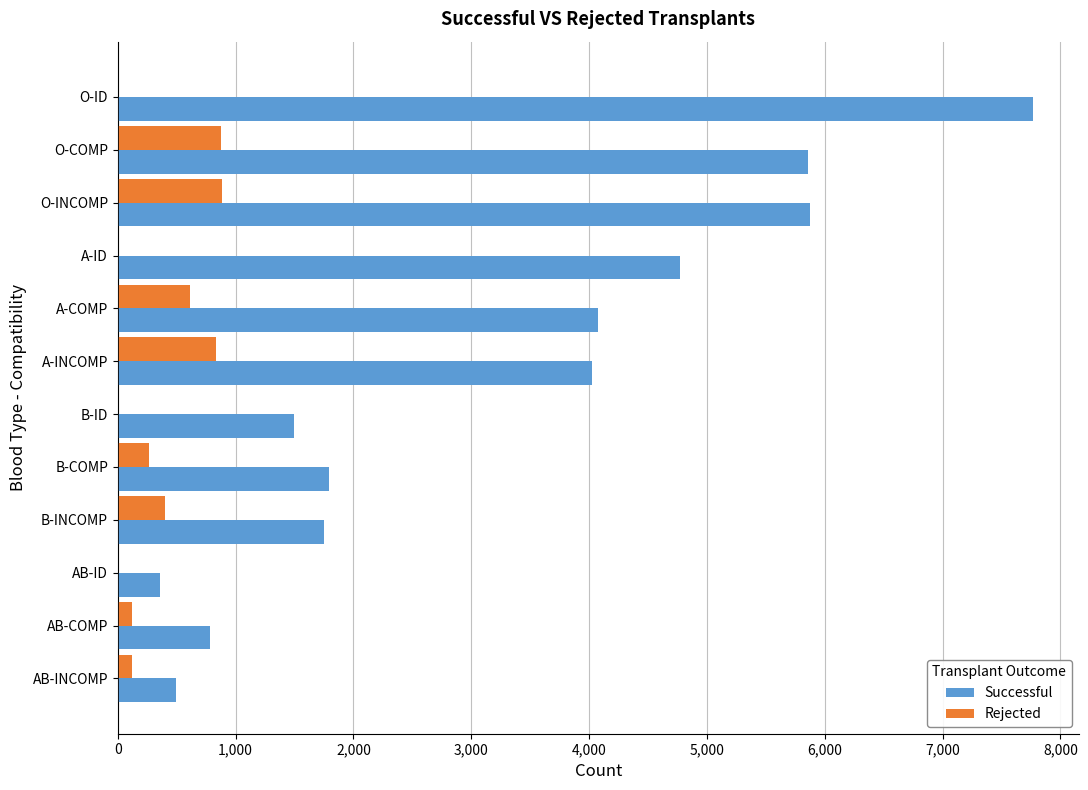

Between A-ID and B-COMP, which series saw the biggest shift?

Successful